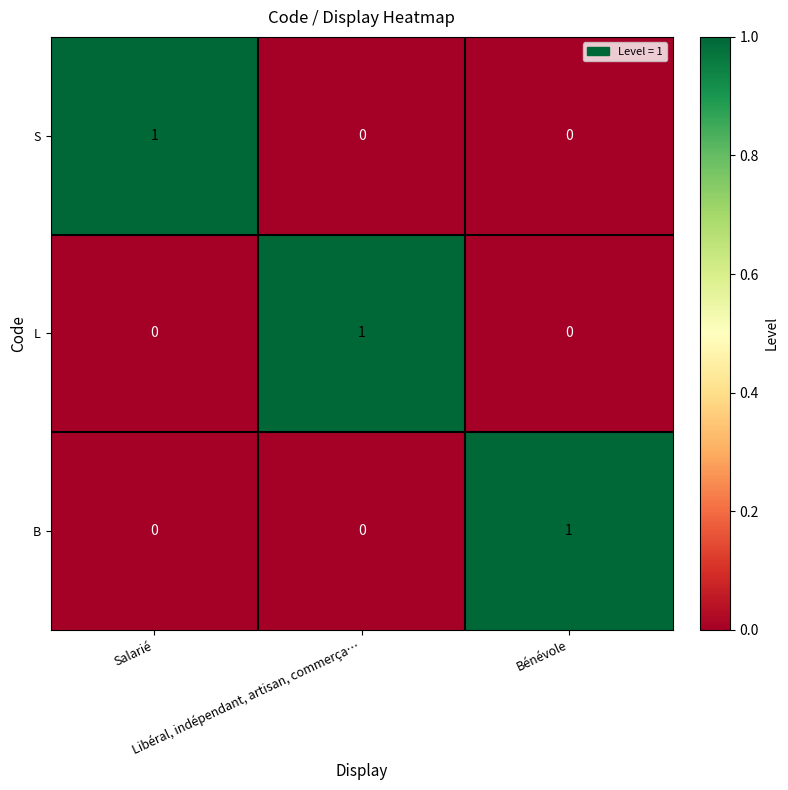

At how many categories does at least one series exceed 0?

3